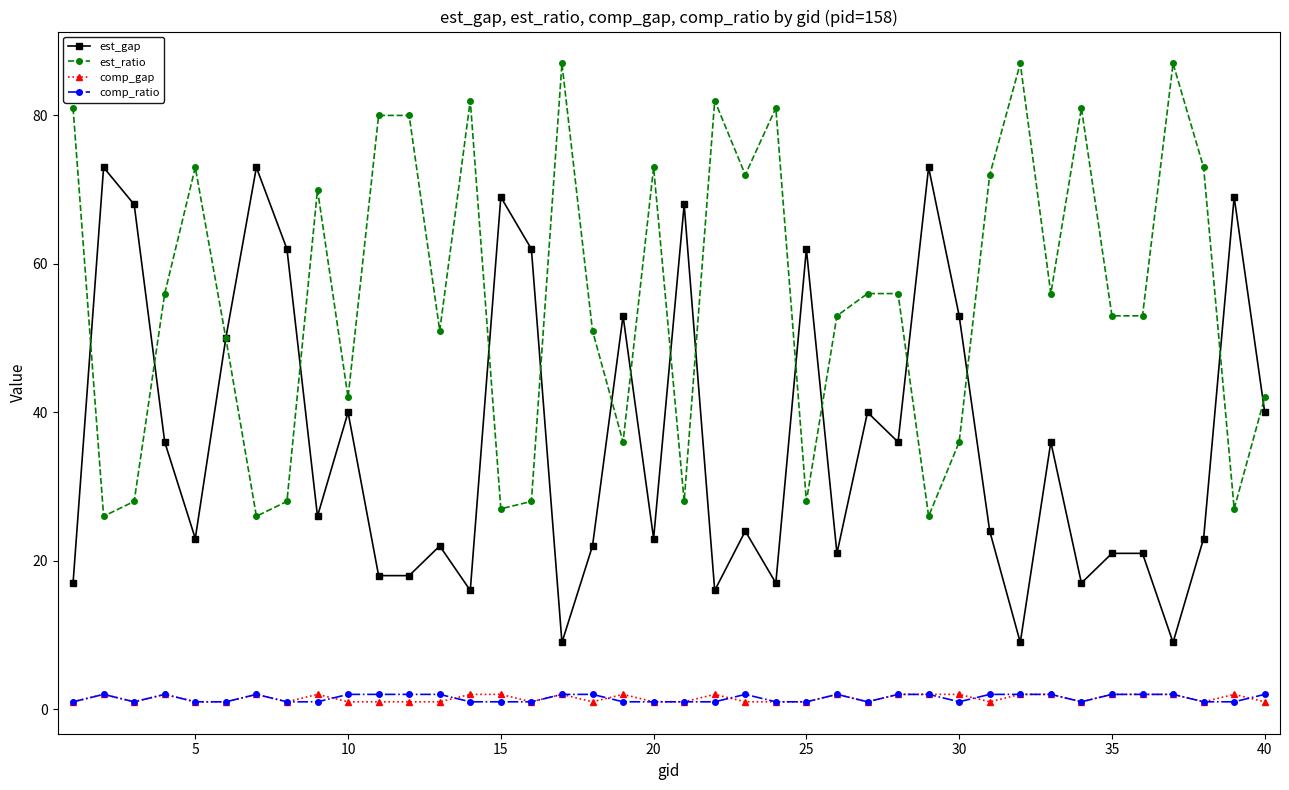

What is the average value of the est_gap series?

36